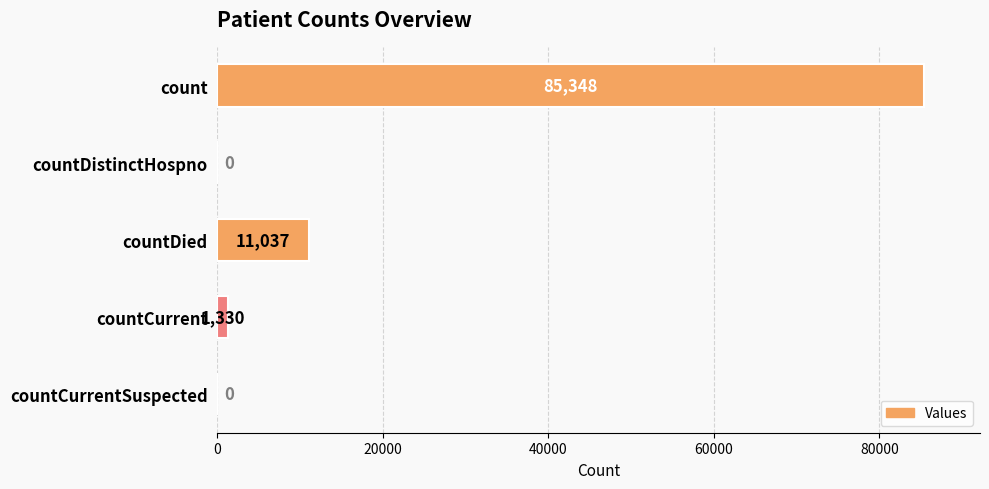

True or false: the data shows 30312 at countDistinctHospno.

False